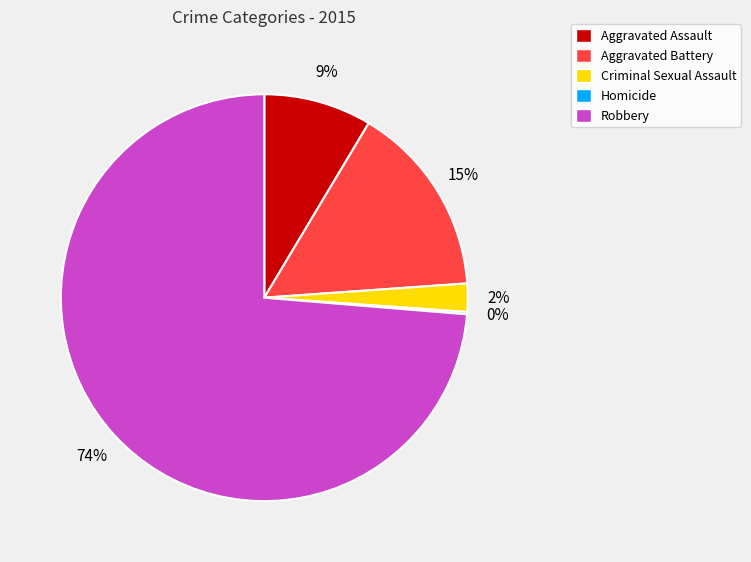

To the nearest percent, what is the average slice percentage?

20%